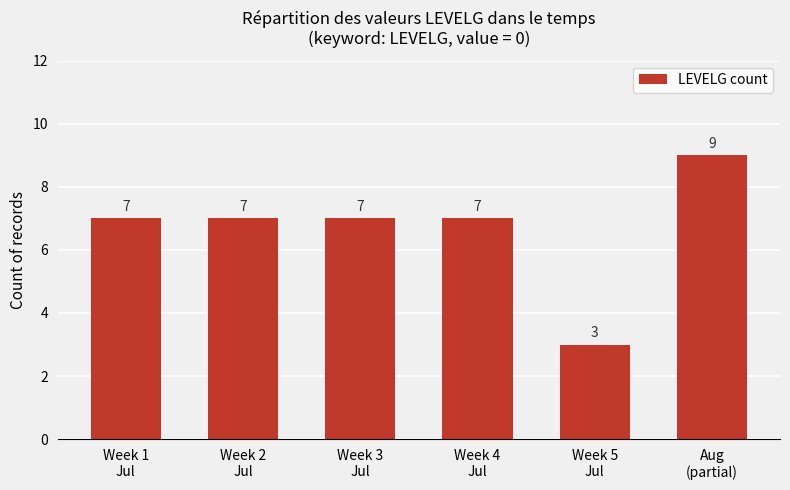

The chart shows a value of 4 at Week 1
Jul. True or false?

False